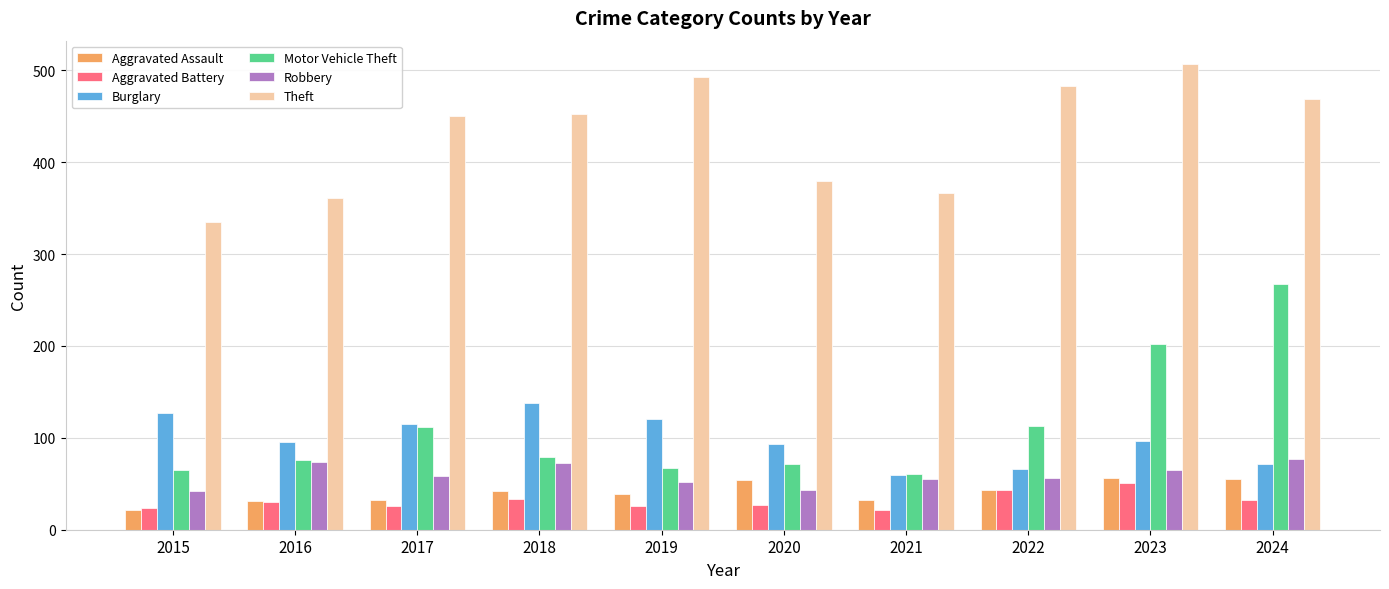

What is the difference between the maximum and minimum values in the Robbery series?

35